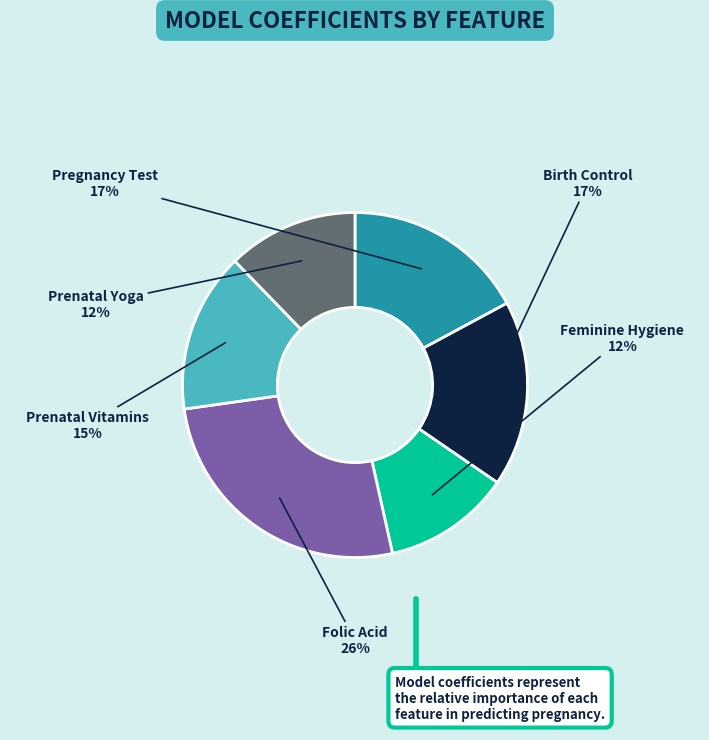

Is it true that Prenatal Vitamins is 15% of the pie?

True